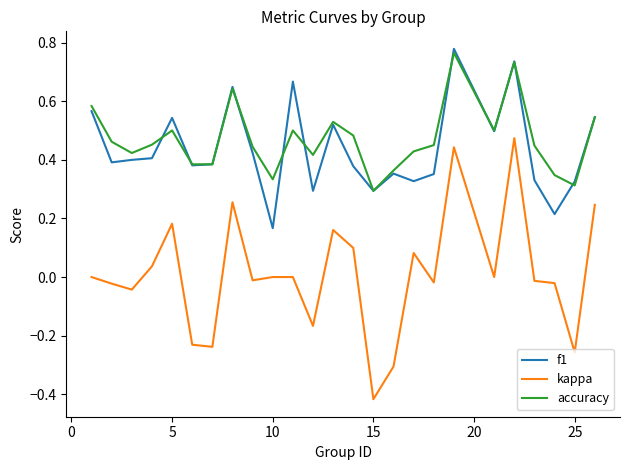

True or false: kappa and f1 intersect in this chart.

False